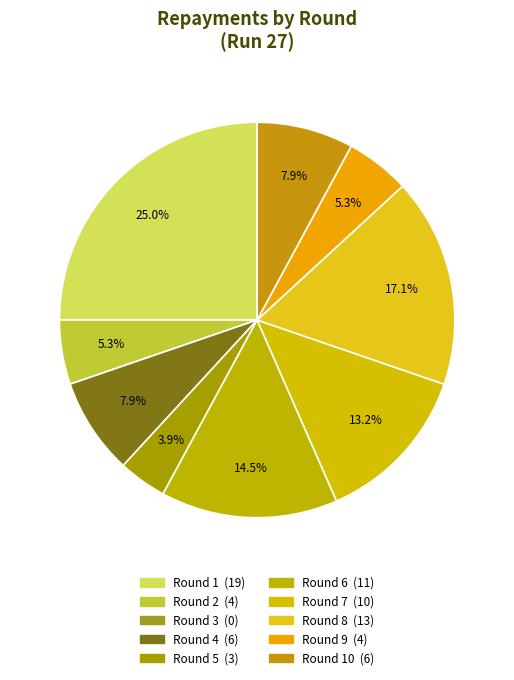

Is there any slice that represents more than half of the pie?

No